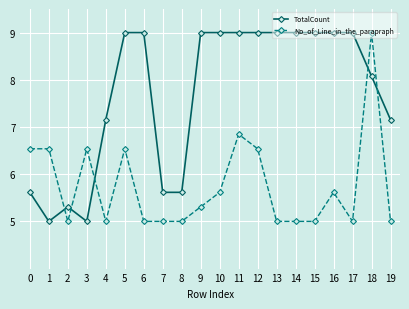

How many lines are shown in the chart?

2